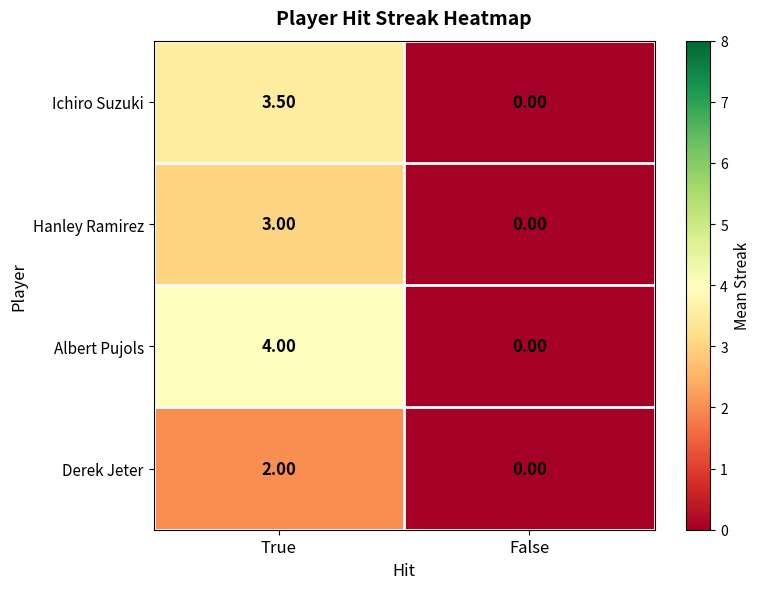

At how many categories does at least one series exceed 1?

1